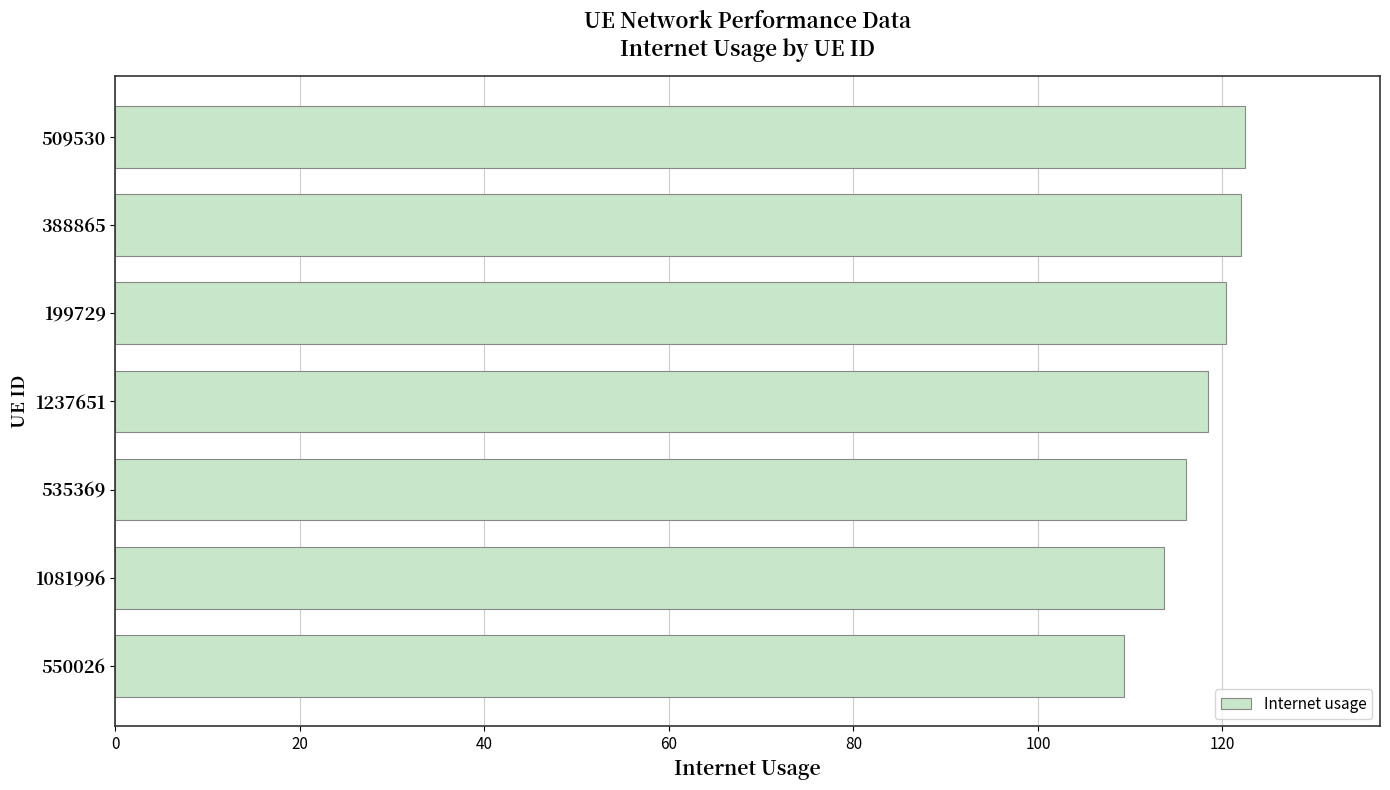

What is the smallest value displayed?

109.3